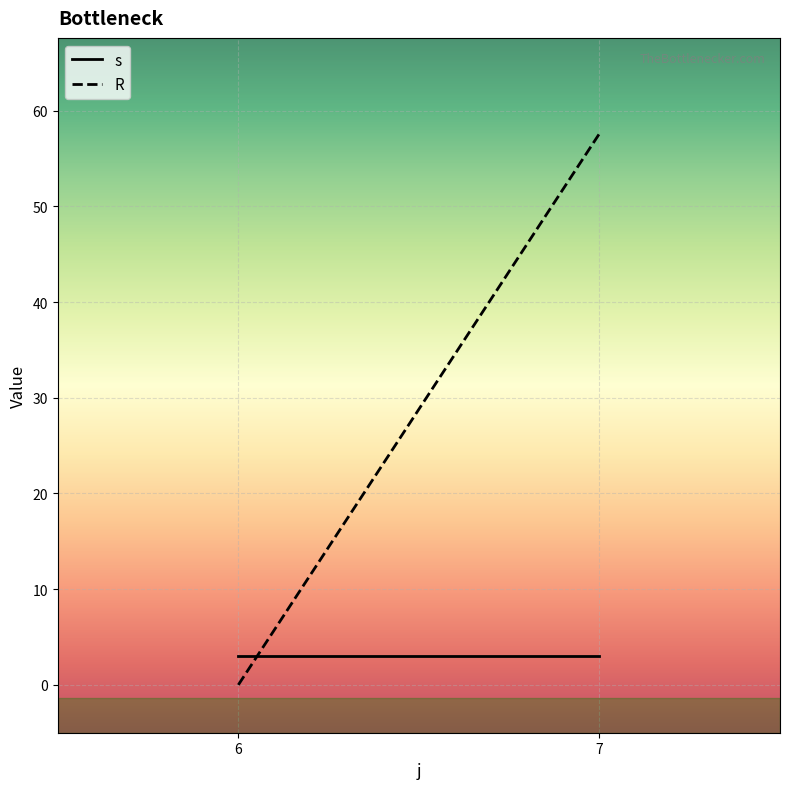

What is the sum of the R values at 6 and 7?

57.6